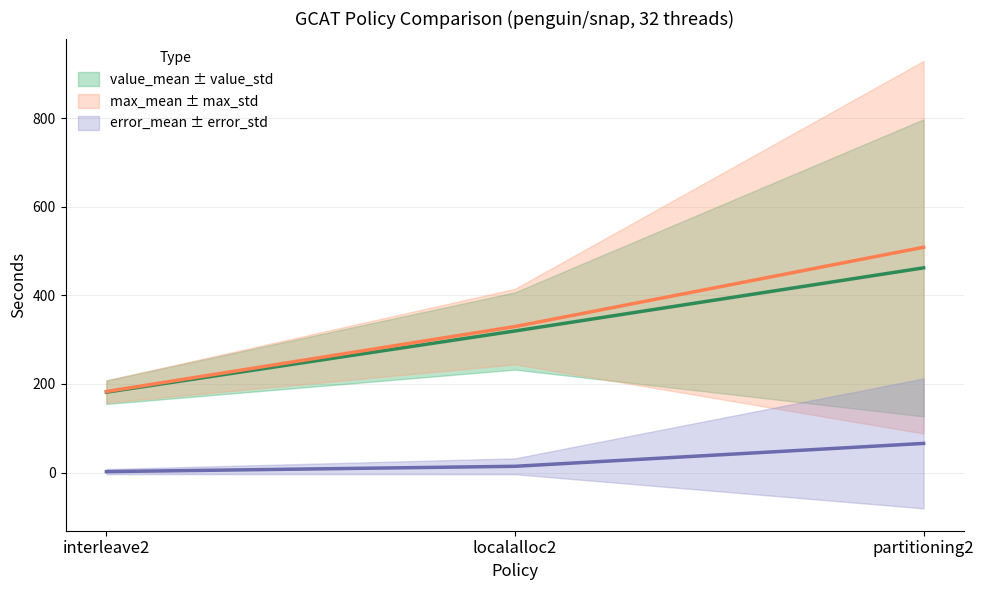

Reading left to right, list all the values displayed in this chart.

value_mean: 181.4	319.6	462.2
value_std: 2.1	14.1	65.8
max_mean: 182.9	329.6	508.7